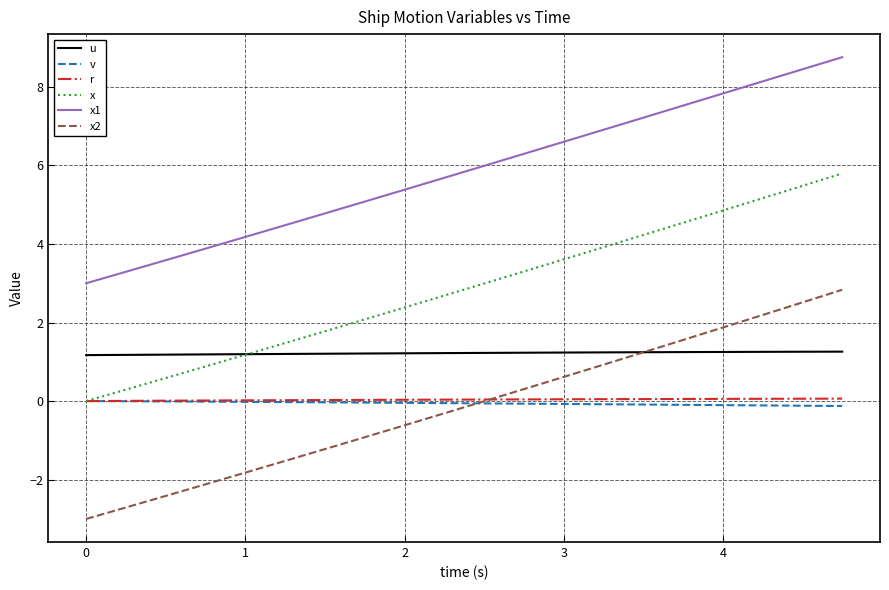

How many distinct data groups are displayed?

6